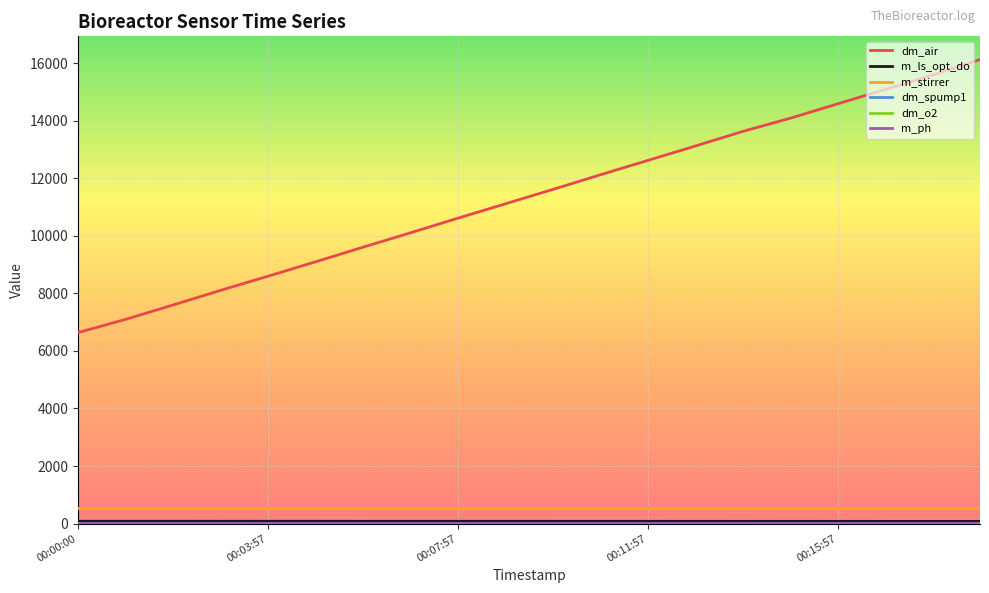

Which series has the widest spread of values?

dm_air